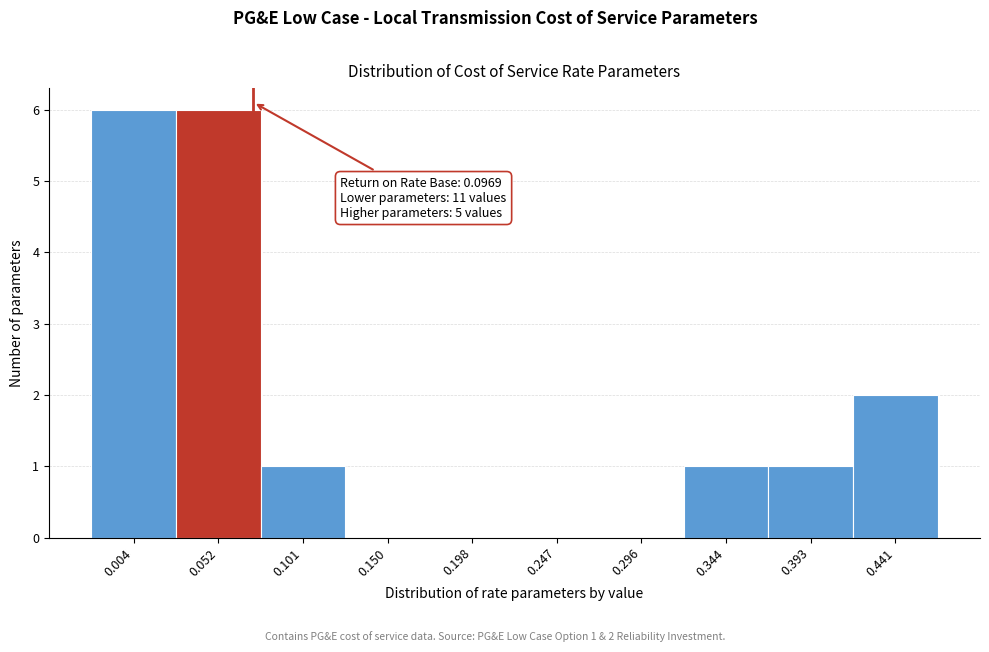

Reading left to right, extract all data points from this chart.

0.004=6	0.052=6	0.101=1	0.150=0	0.198=0	0.247=0	0.296=0	0.344=1	0.393=1	0.441=2